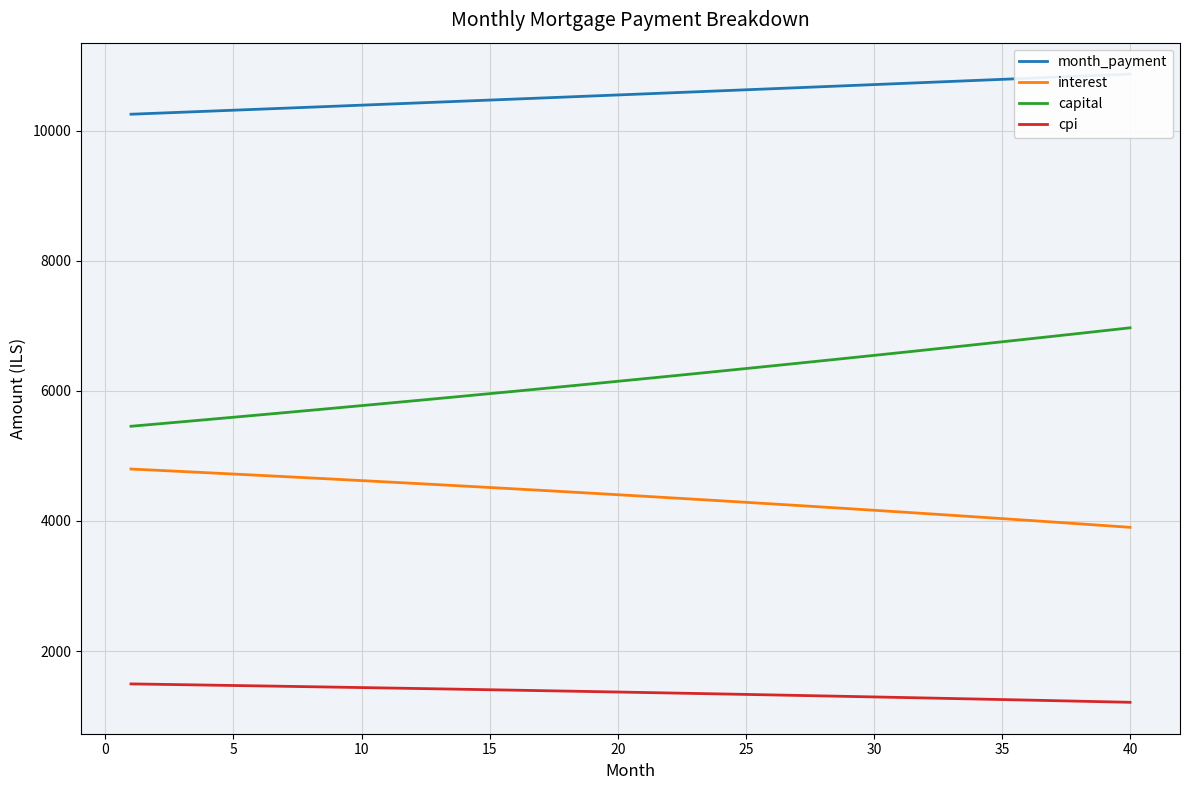

Rank the series by their average value, from lowest to highest.

cpi, interest, capital, month_payment